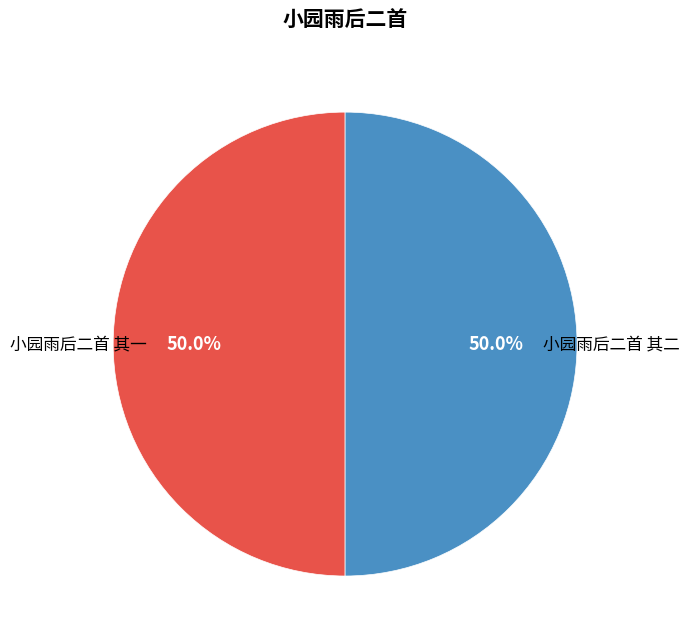

What is the ratio of the value at 小园雨后二首 其一 to the value at 小园雨后二首 其二?

1.0